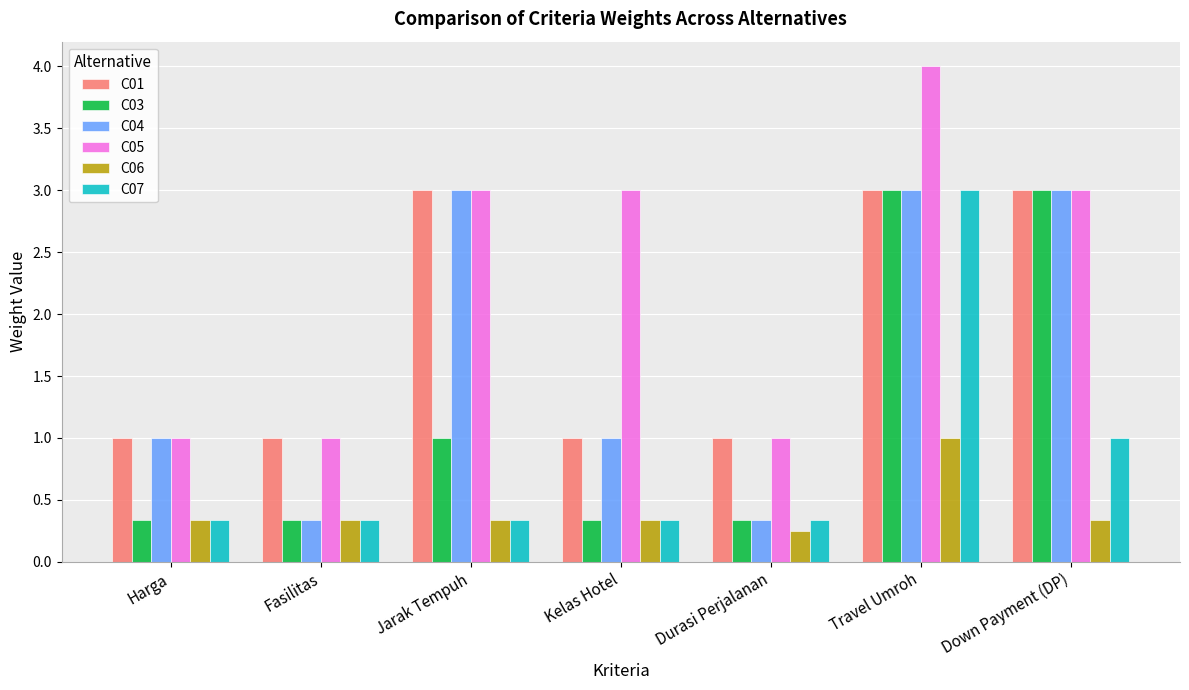

What is the average value of the C01 series?

1.9